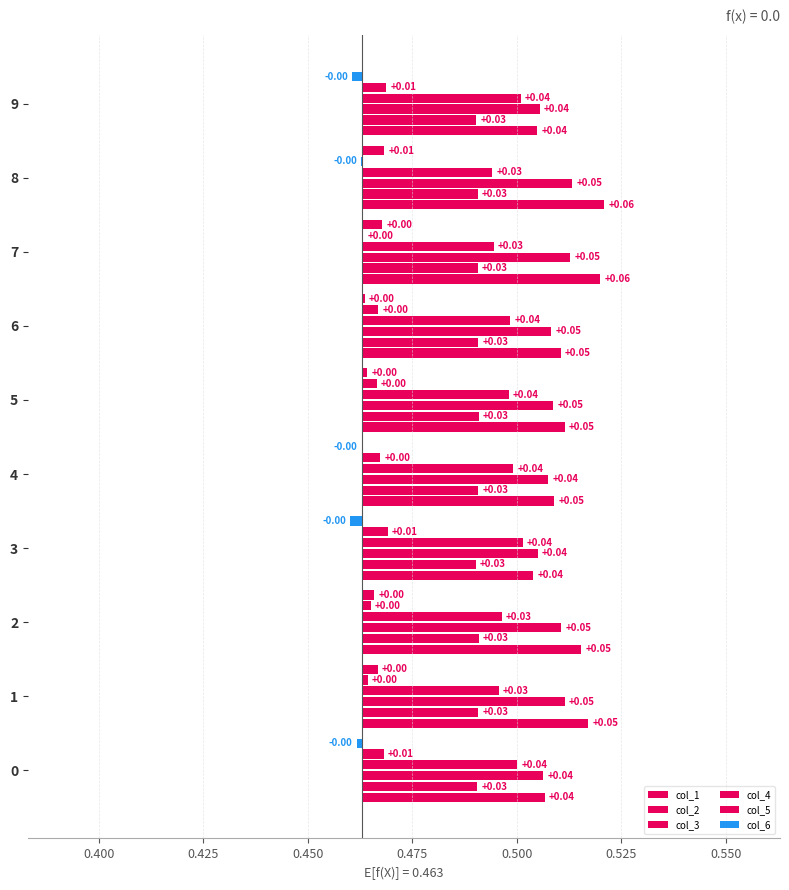

Which series has the widest spread of values?

col_1